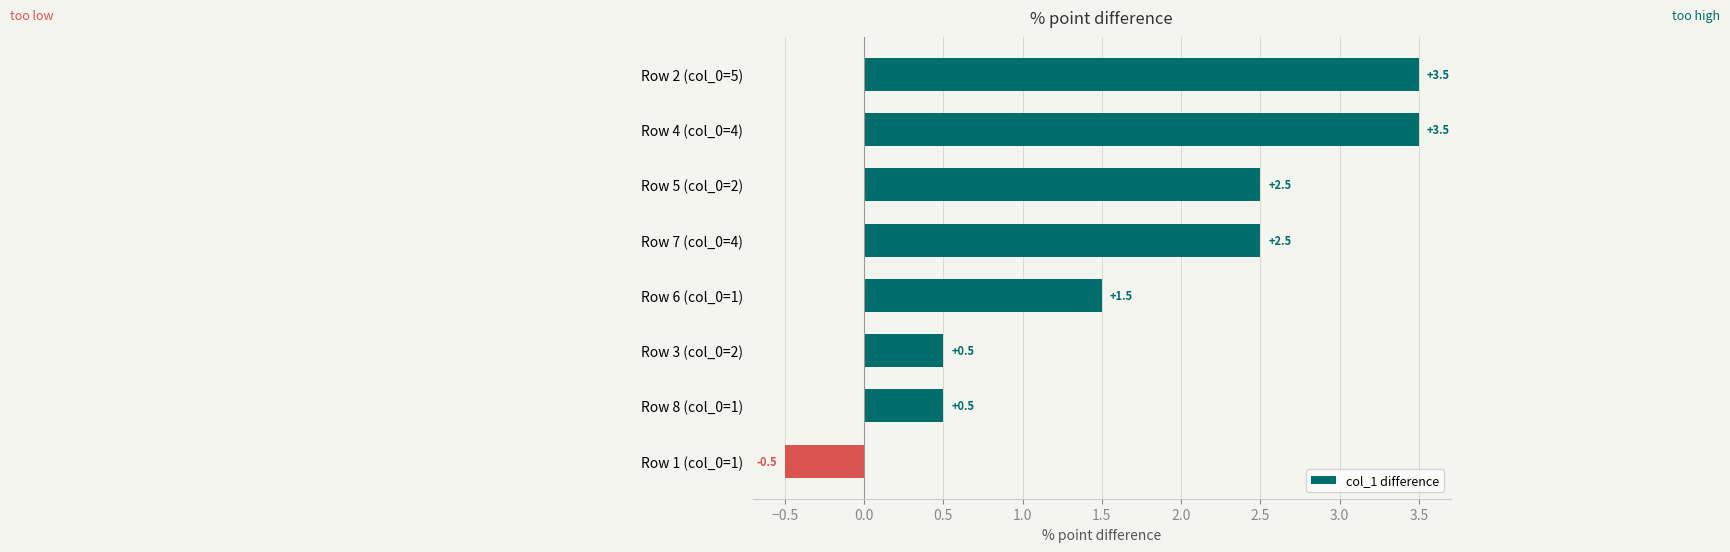

What position from the bottom is Row 7 (col_0=4)?

5